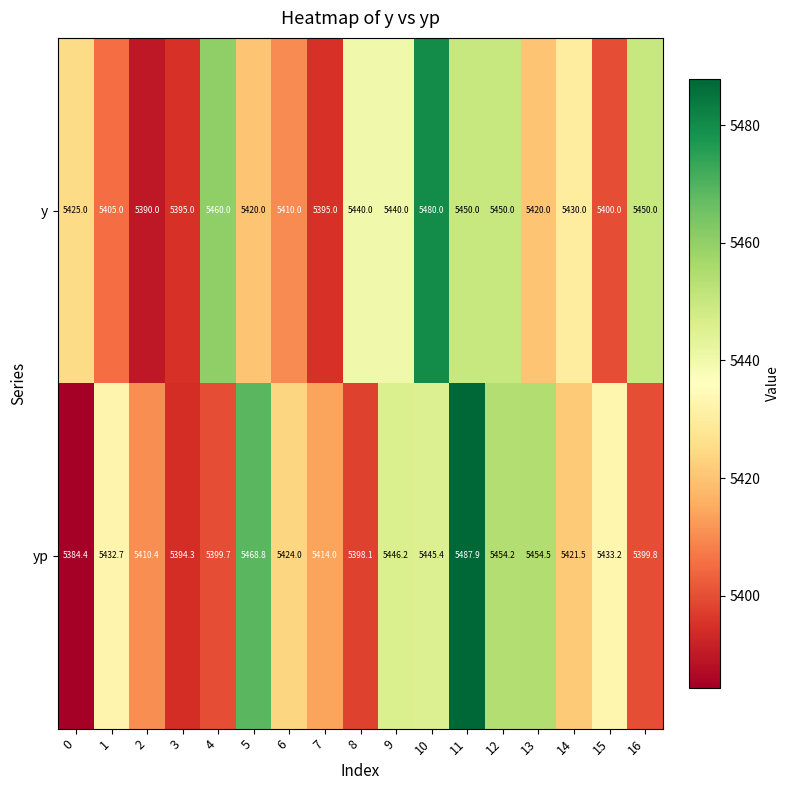

Which series has the largest total across all categories?

yp